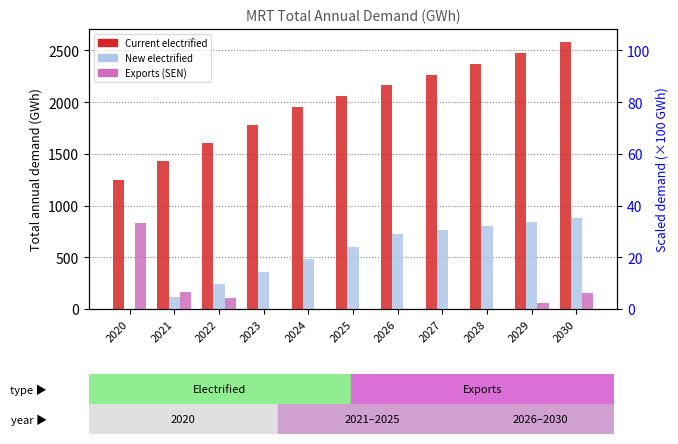

Count the number of data series in this chart.

3